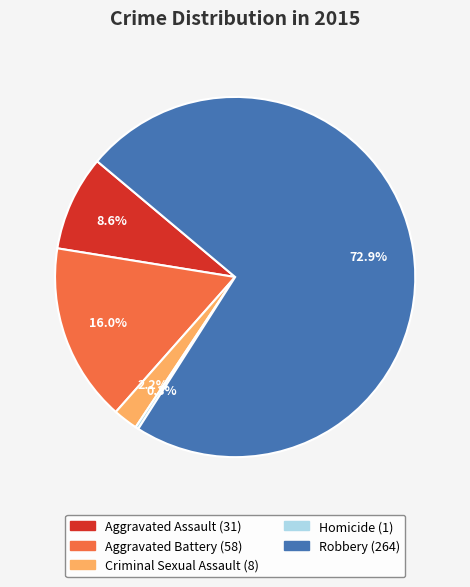

What portion of the pie excludes Aggravated Battery?

84.0%